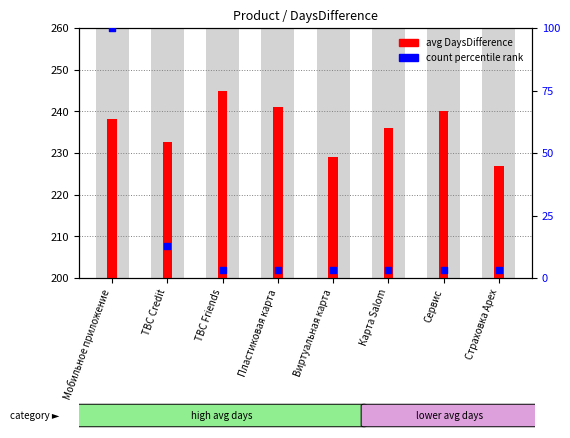

What is the total value across all series at Карта Salom?

239.2